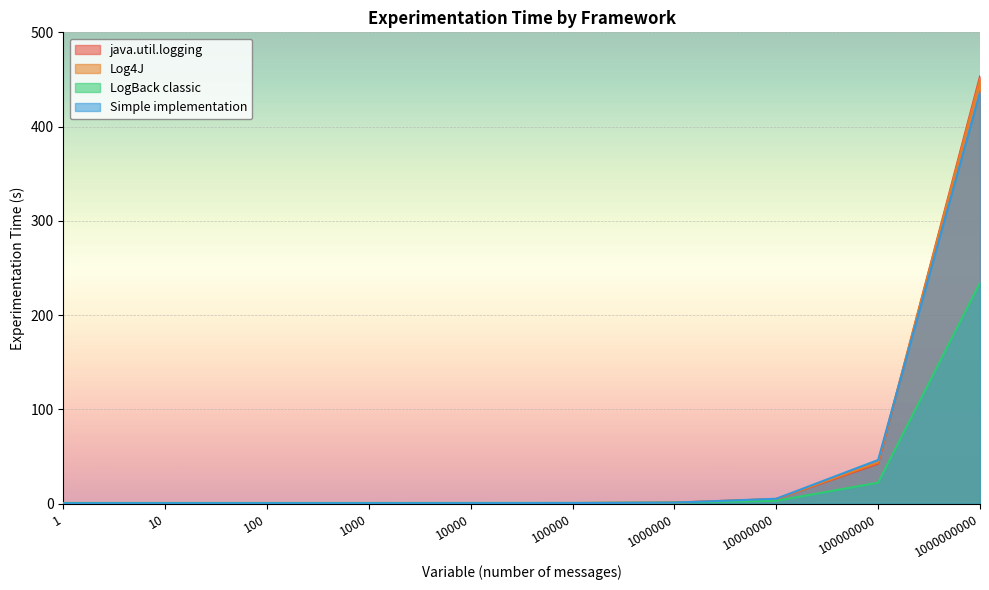

After their last crossing, which series has the higher values: Log4J or java.util.logging?

java.util.logging